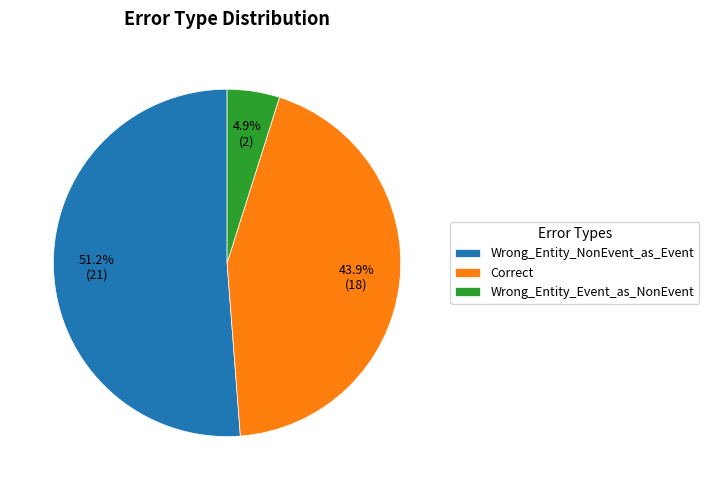

Rank the categories by value from lowest to highest.

Wrong_Entity_Event_as_NonEvent, Correct, Wrong_Entity_NonEvent_as_Event